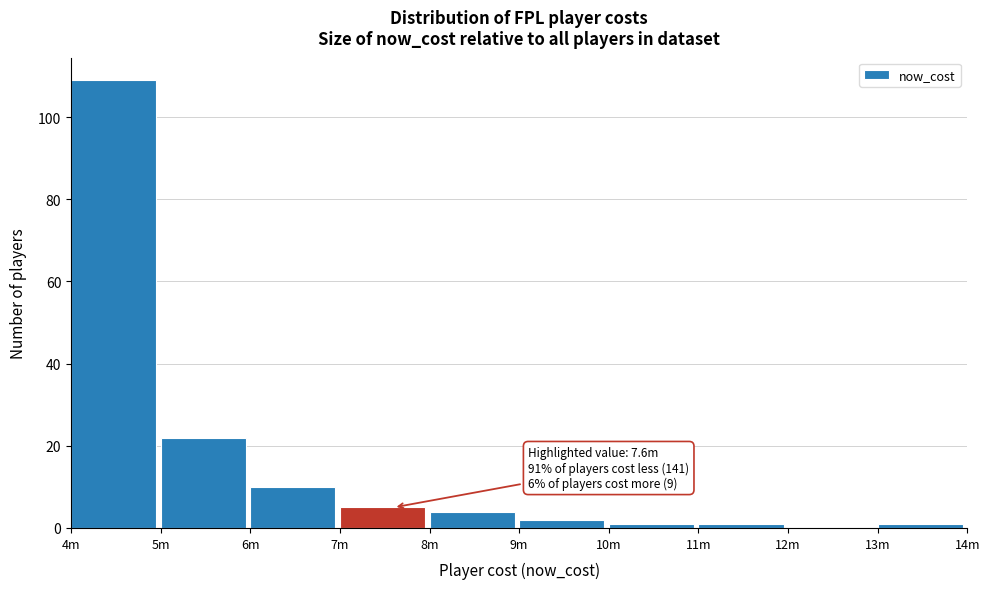

Reading left to right, extract all data points from this chart.

4m=109	5m=22	6m=10	7m=5	8m=4	9m=2	10m=1	11m=1	12m=0	13m=1